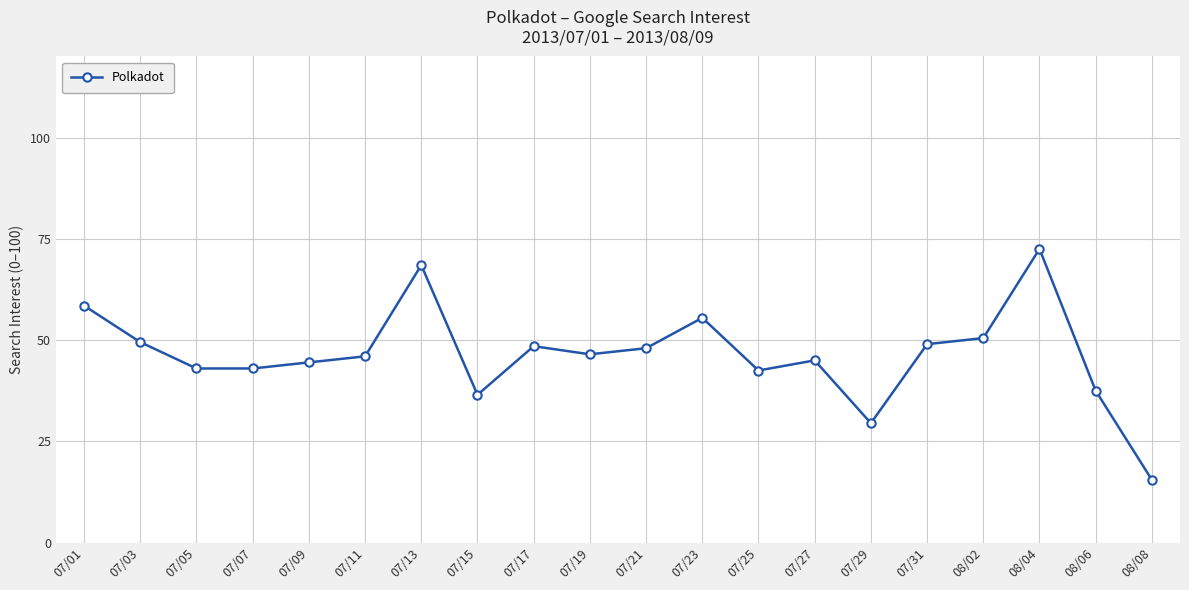

What is the change in value from 07/21 to 07/25?

-5.5